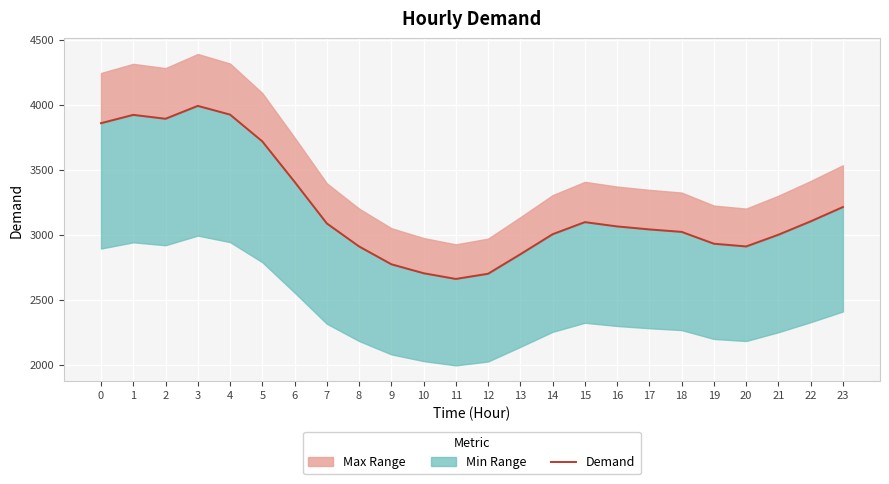

The chart shows a value of 2486 at 1. True or false?

False